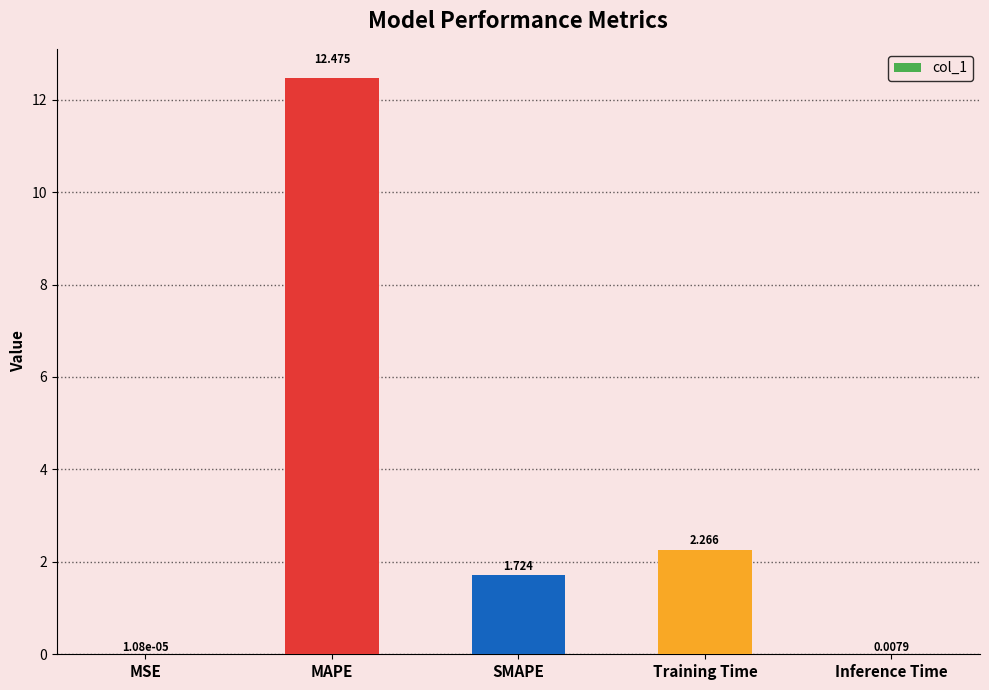

Are the bars horizontal?

No